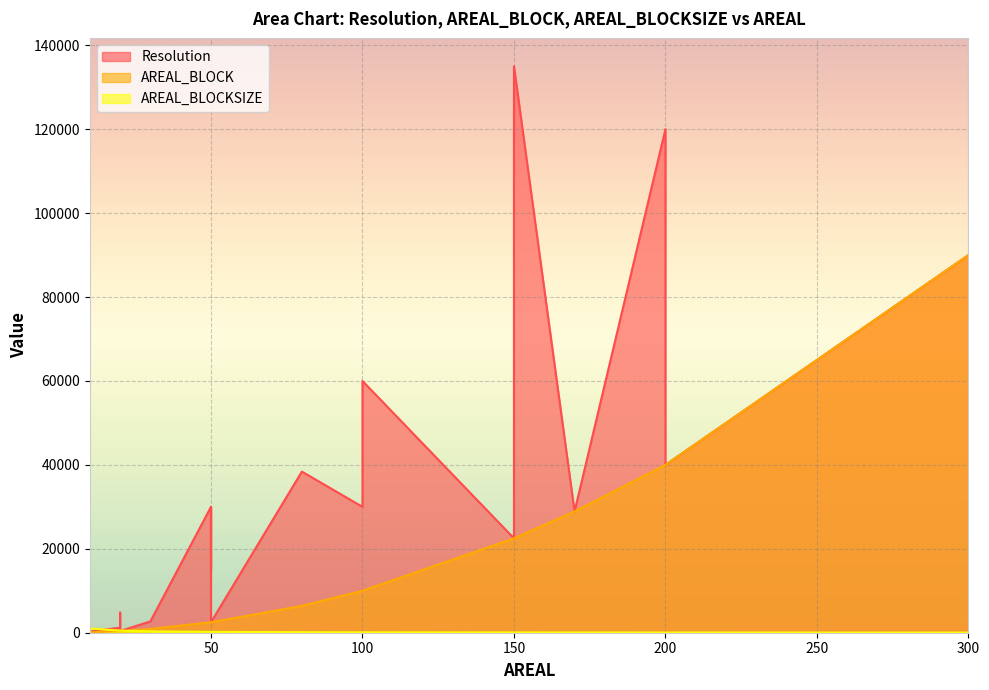

What is the difference between the maximum and minimum values in the AREAL_BLOCKSIZE series?

967